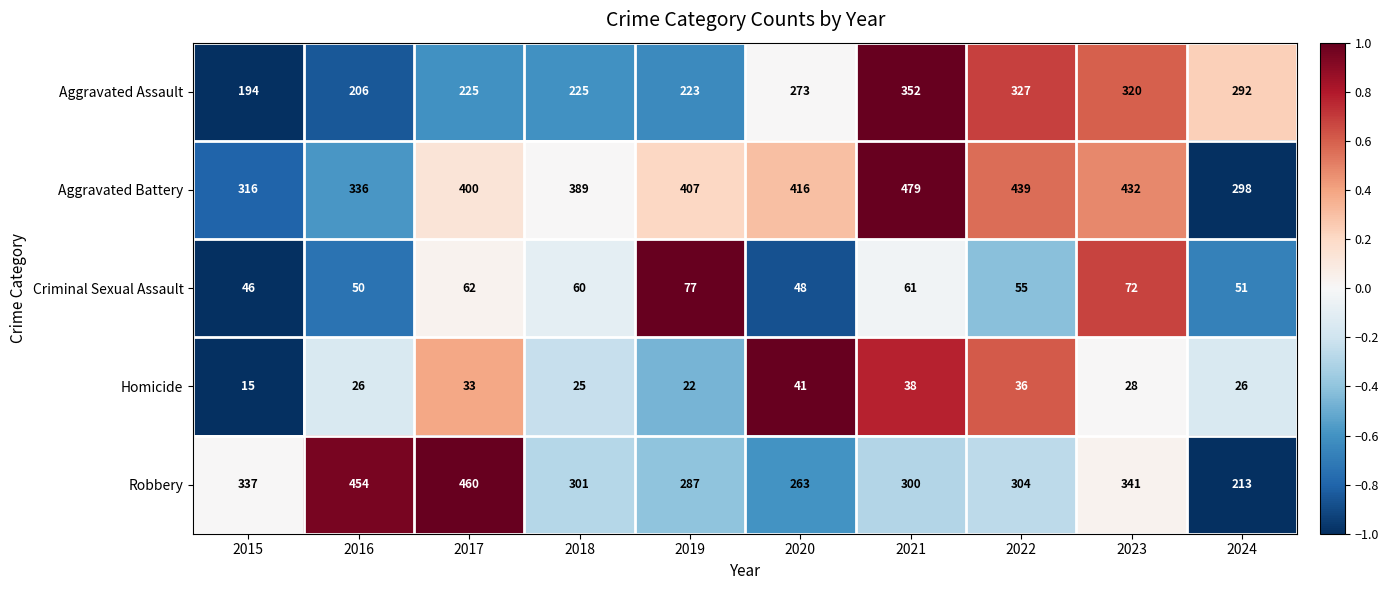

At which category is the sum across all series the highest?

2021